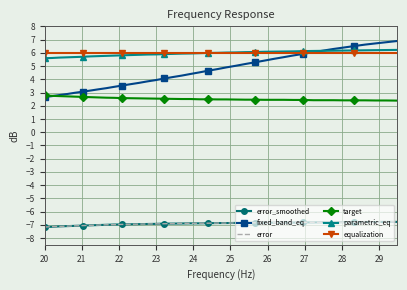

True or false: target and equalization cross at least once.

False